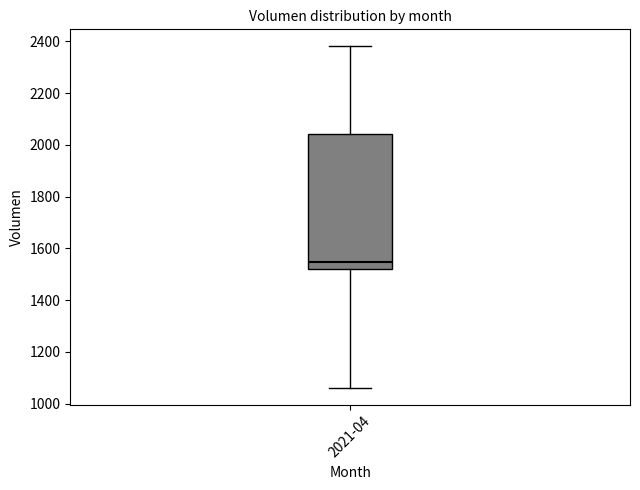

Where does the median line of the box for 2021-04 sit on the y-axis? The values are not printed on the chart, so give them approximately, as read against the axis.

1540